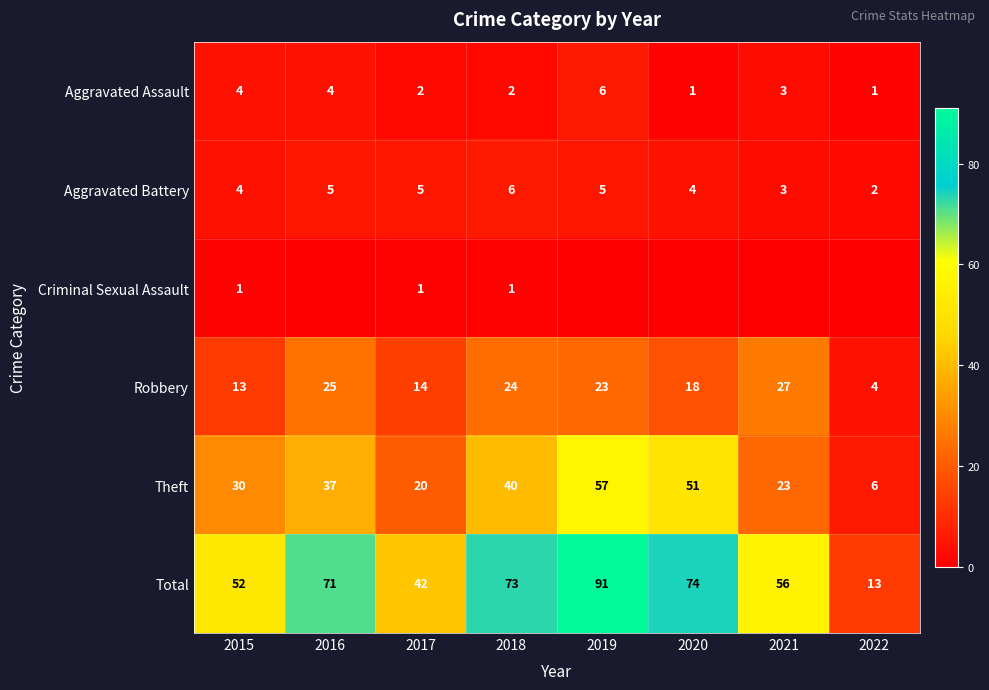

What is the total value across all series at 2015?

104